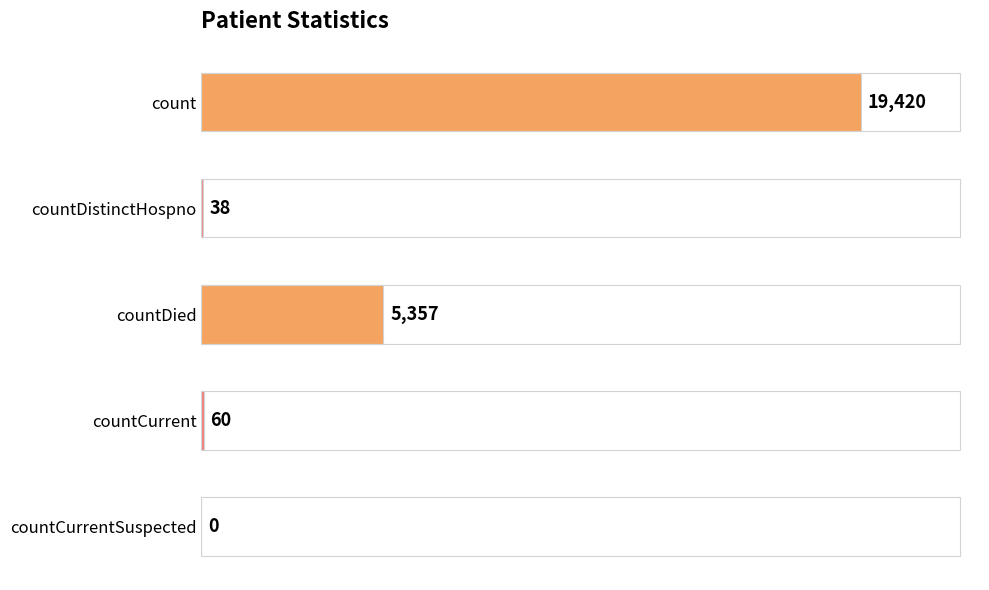

At which label is the value closest to 9710?

countDied